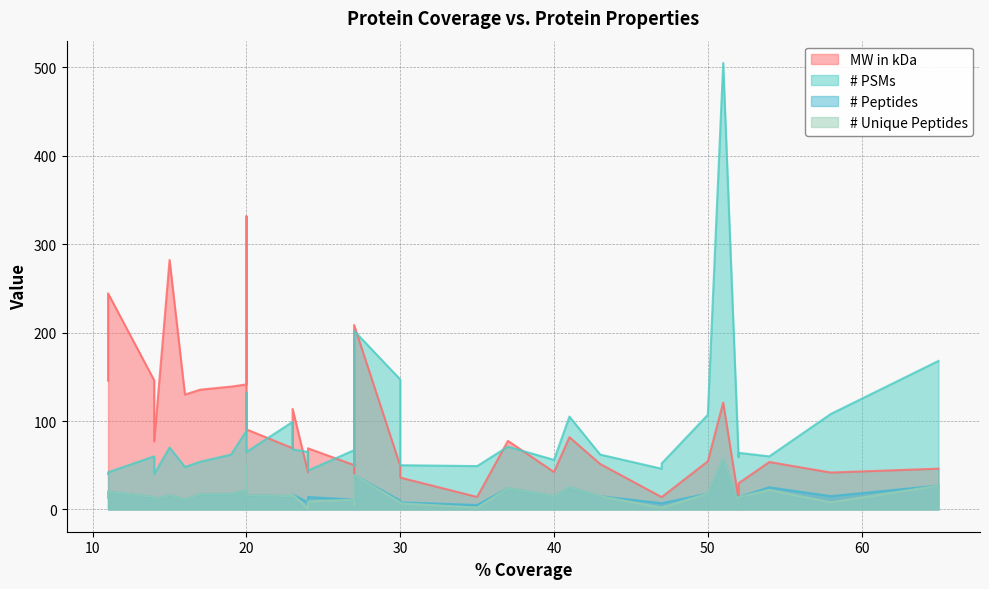

The value of # Peptides at 17 is 17.0. True or false?

True